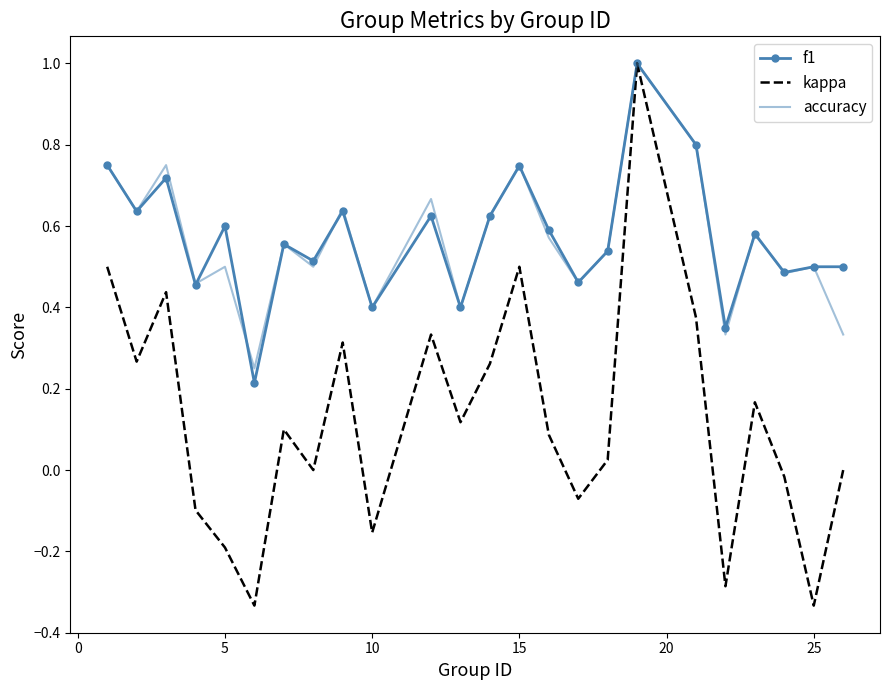

What are all the series names shown in the legend?

f1, kappa, accuracy